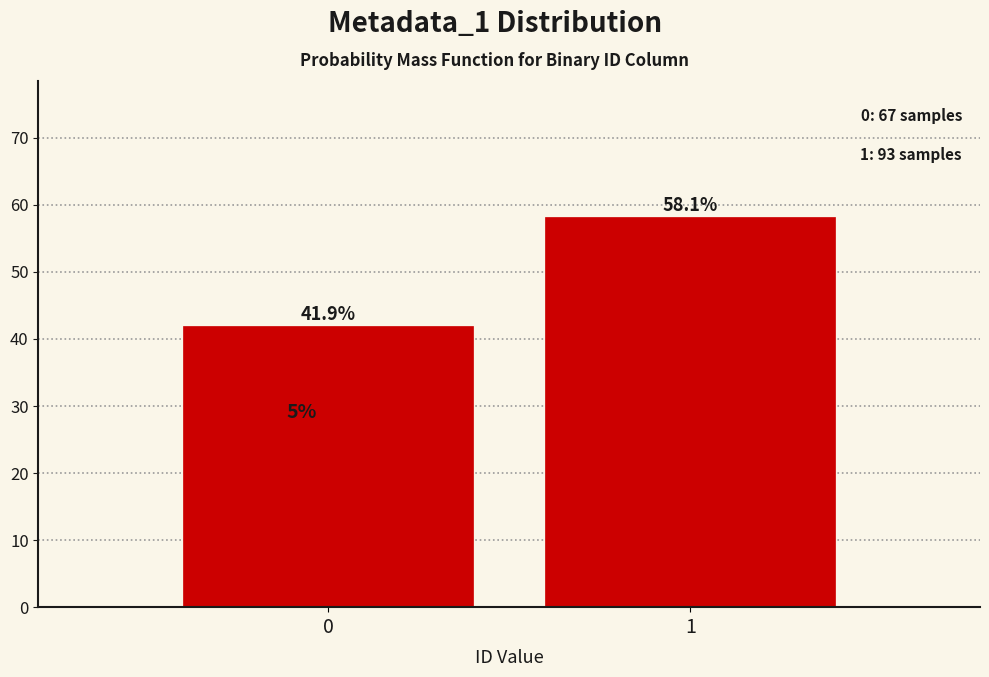

Reading right to left, list all the values displayed in this chart.

58.1	41.9